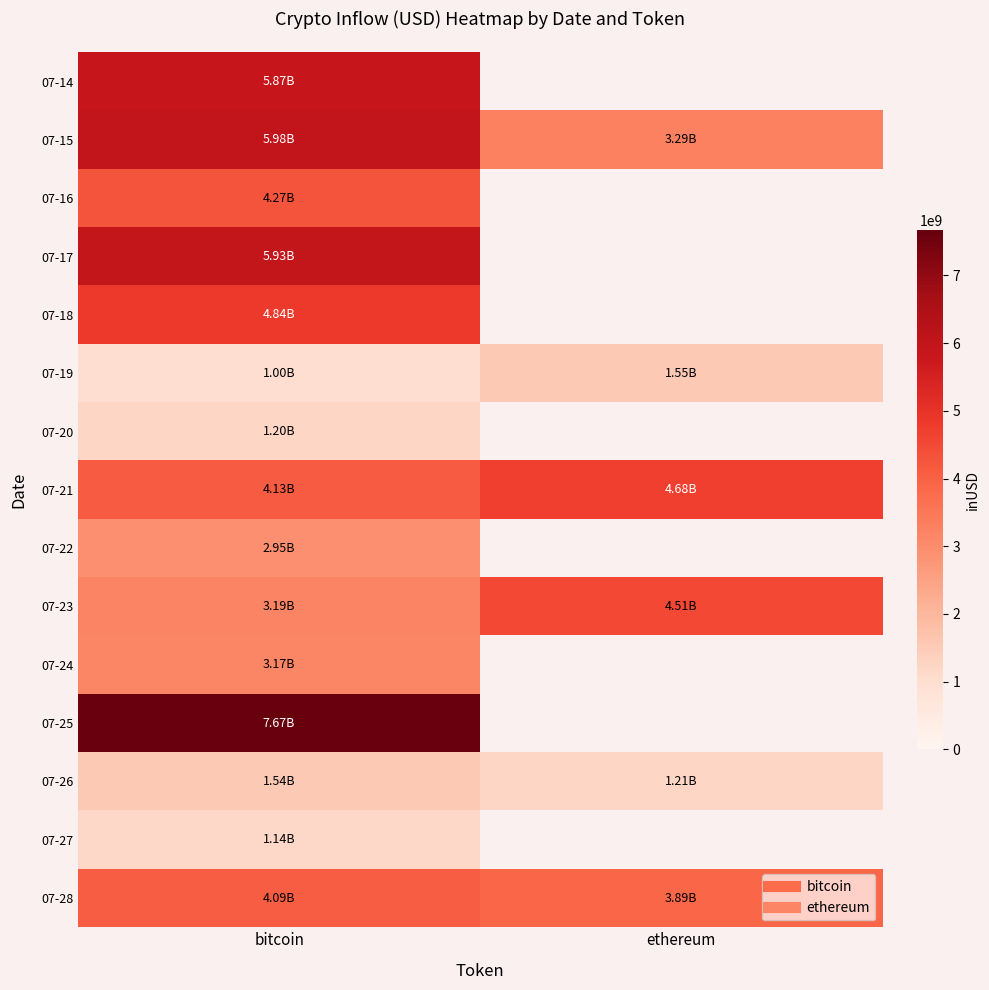

What is the total value across all series at bitcoin?

56964500034.6